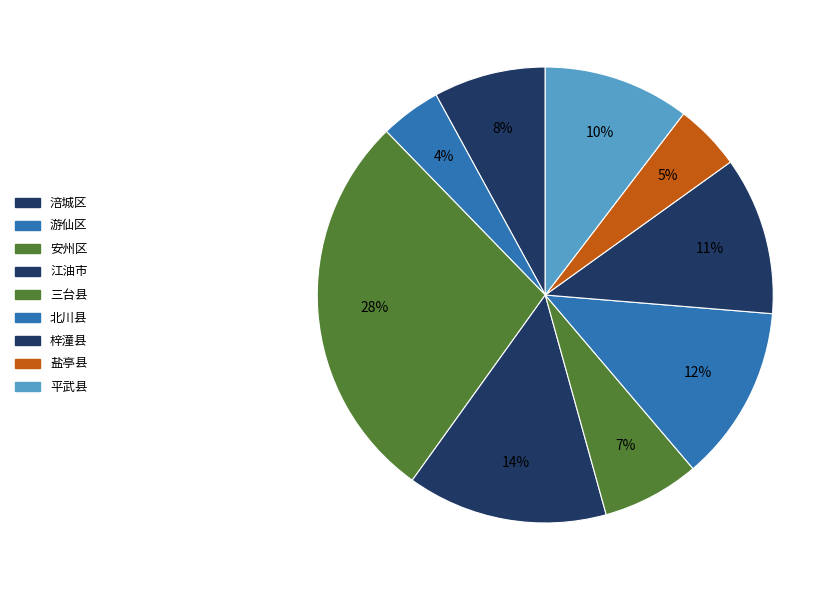

How much of the chart is everything except 北川县?

87.5%